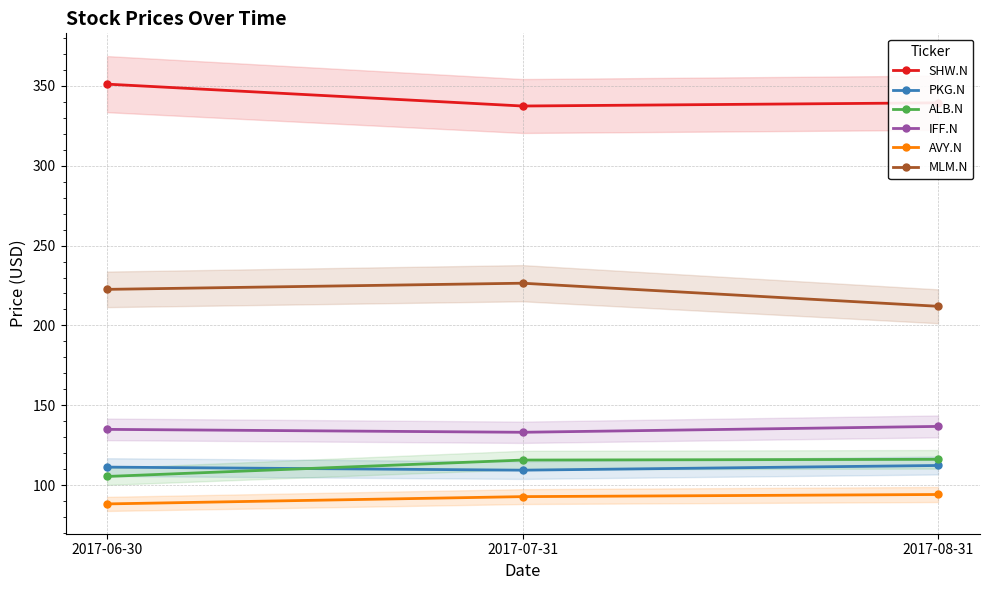

What is the average value of the SHW.N series?

342.5